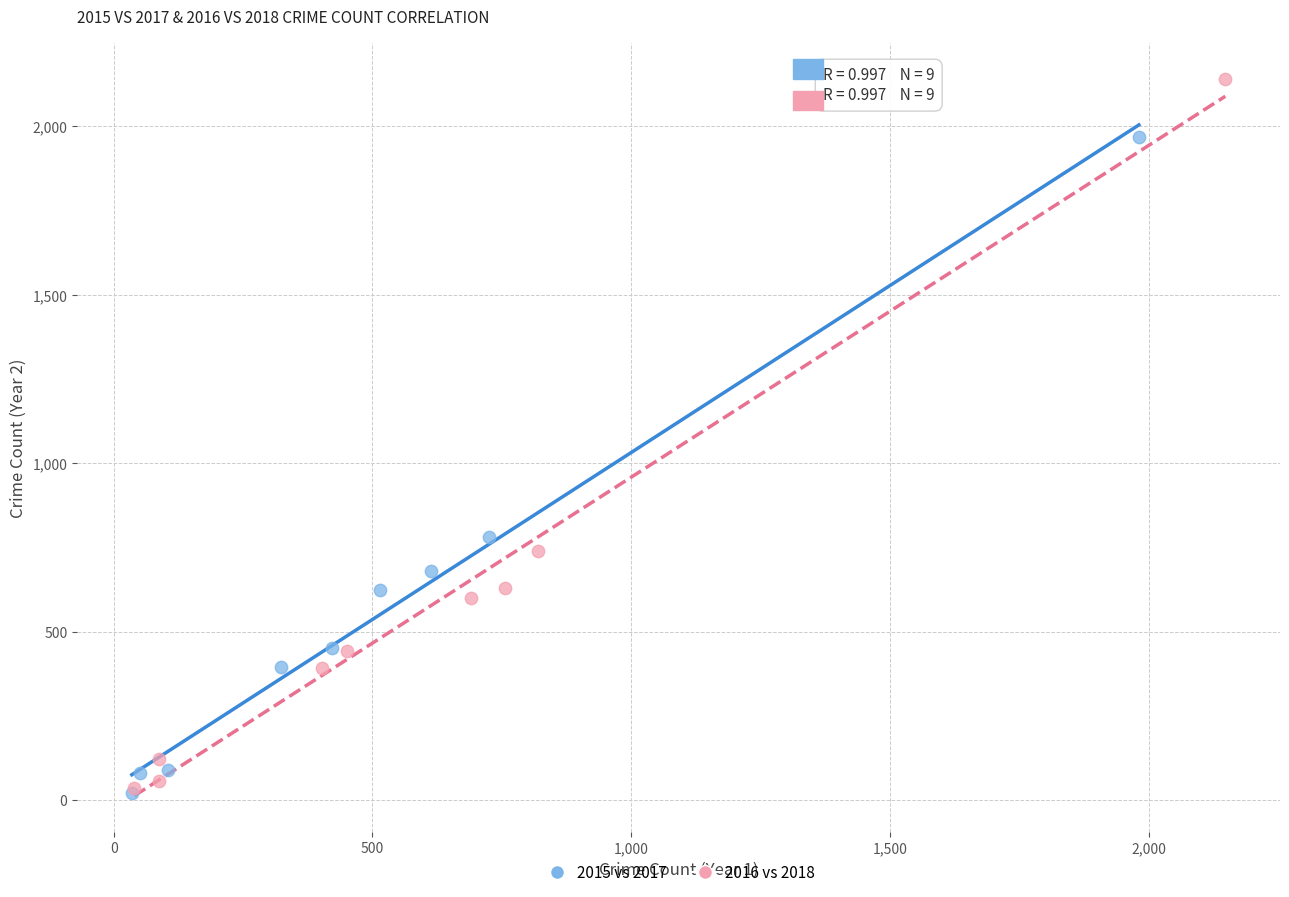

Which series has the widest spread of Y values?

2016 vs 2018